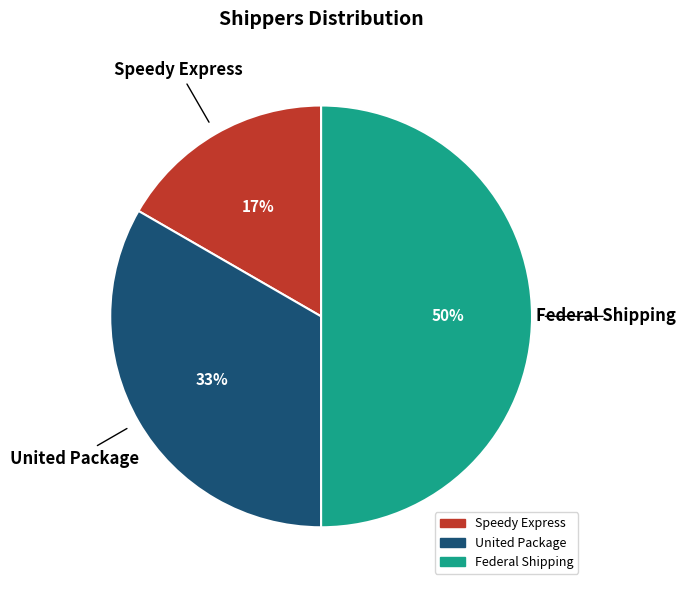

Approximately how many times larger is the value at Speedy Express compared to Federal Shipping?

0.3